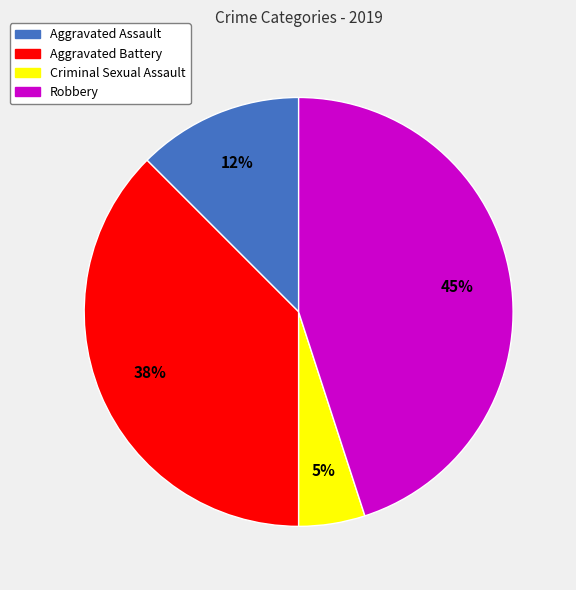

The Aggravated Battery slice represents 38% of the pie. True or false?

True